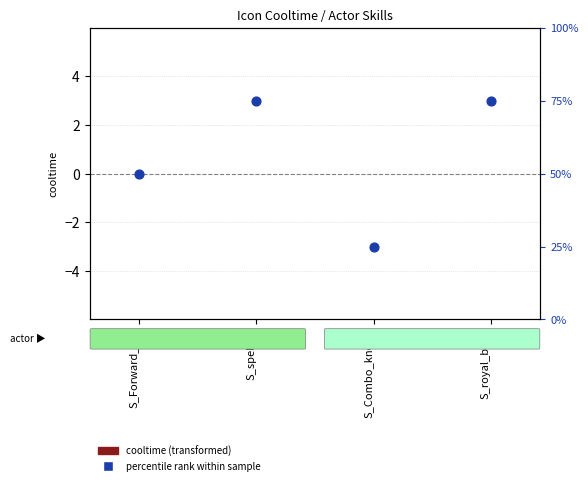

Which series has the widest spread of Y values?

percentile rank within sample